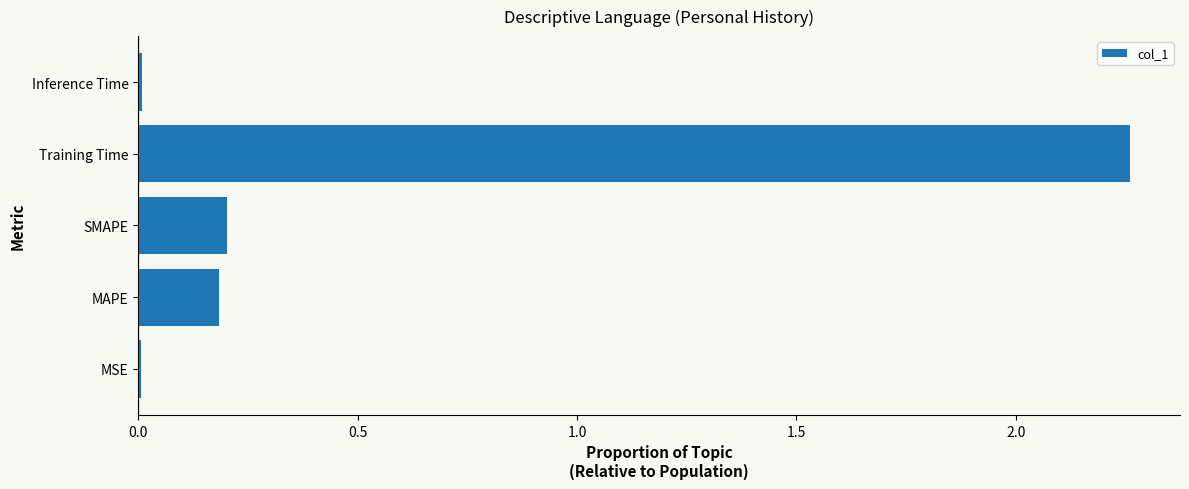

Which has a higher value, Inference Time or SMAPE?

SMAPE